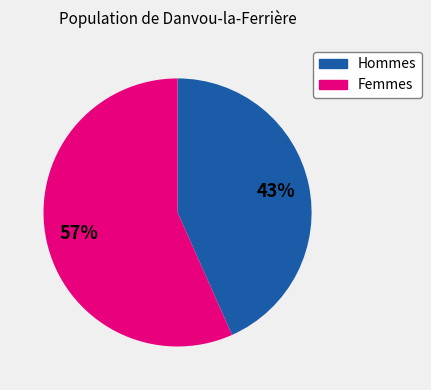

Is there any slice that represents more than half of the pie?

Yes